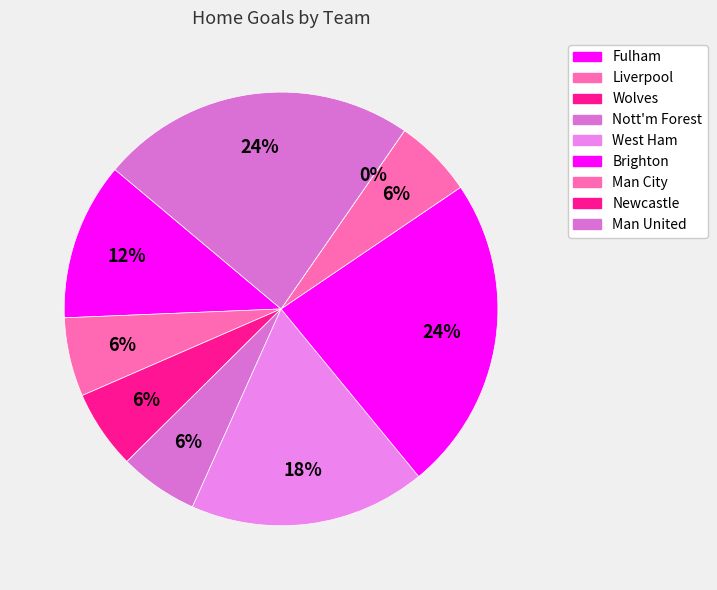

What is the ratio of the value at Wolves to the value at Liverpool?

1.0